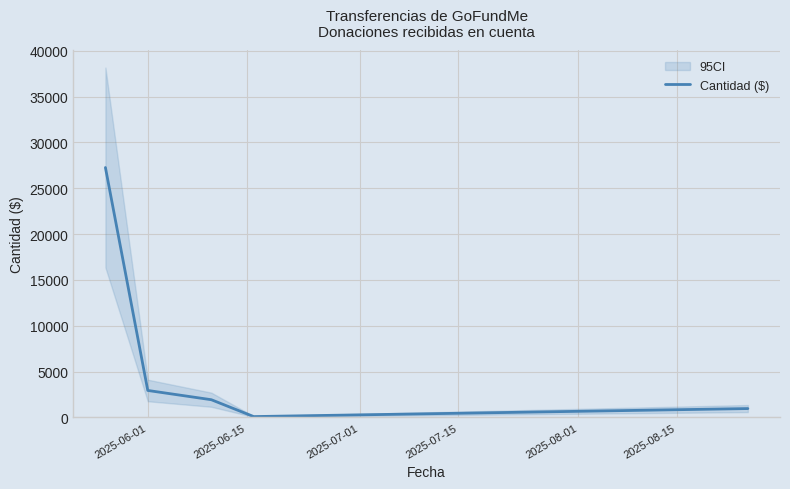

How many interior local valleys (lower than both neighbors) does the data have?

1